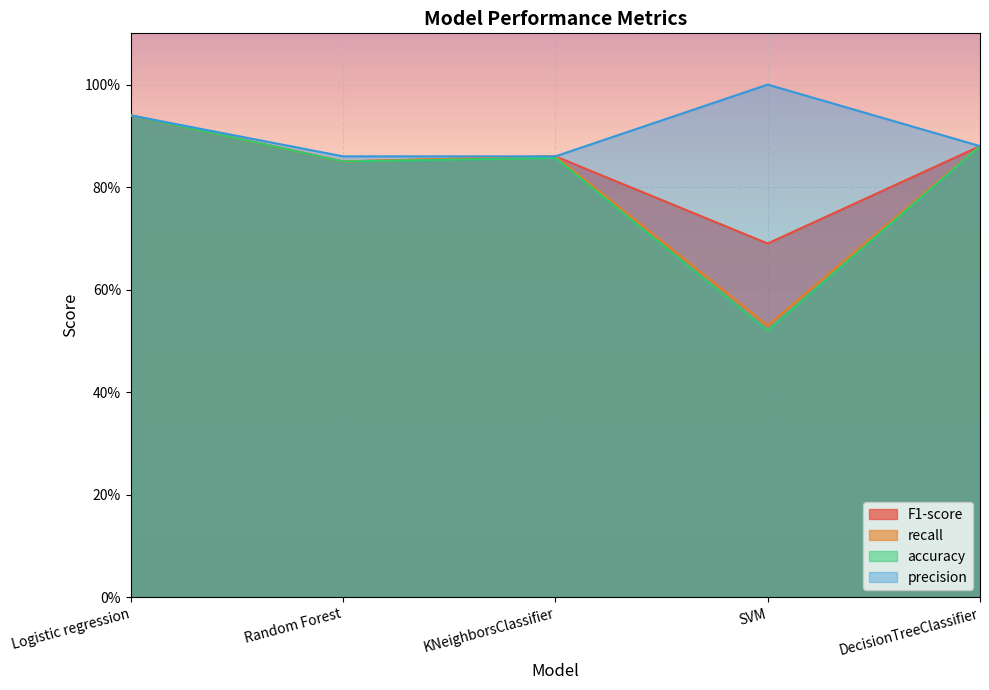

Which series has the largest total across all categories?

precision